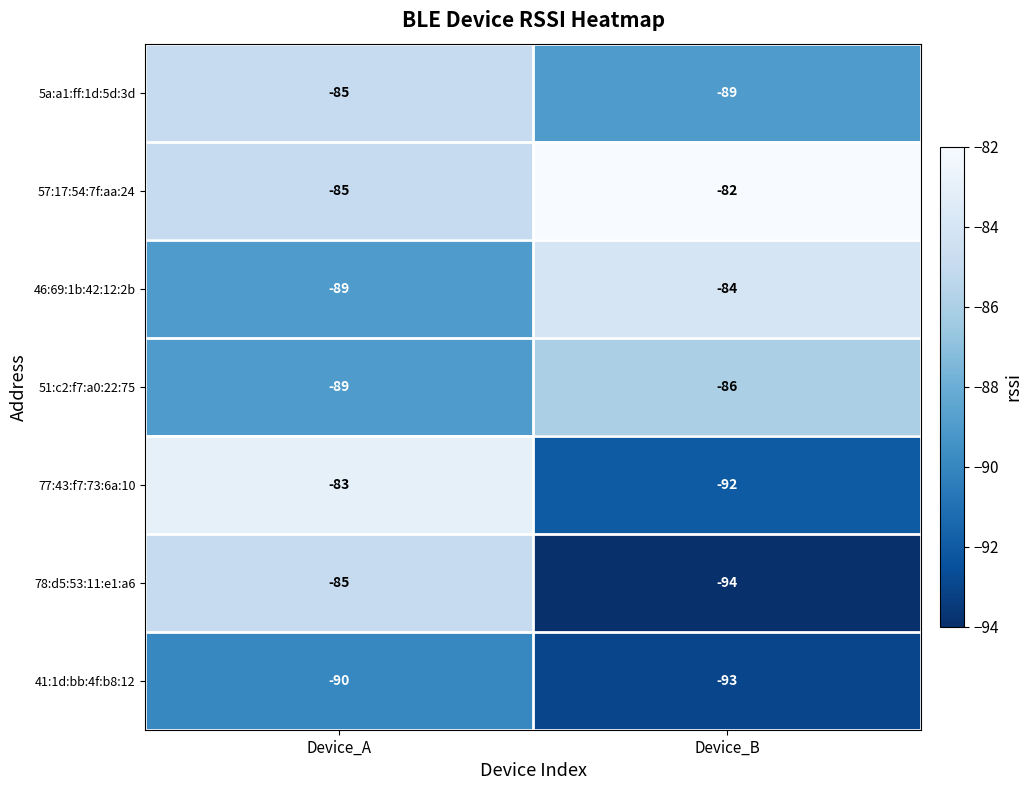

What is the difference between the highest and lowest values at Device_B?

12